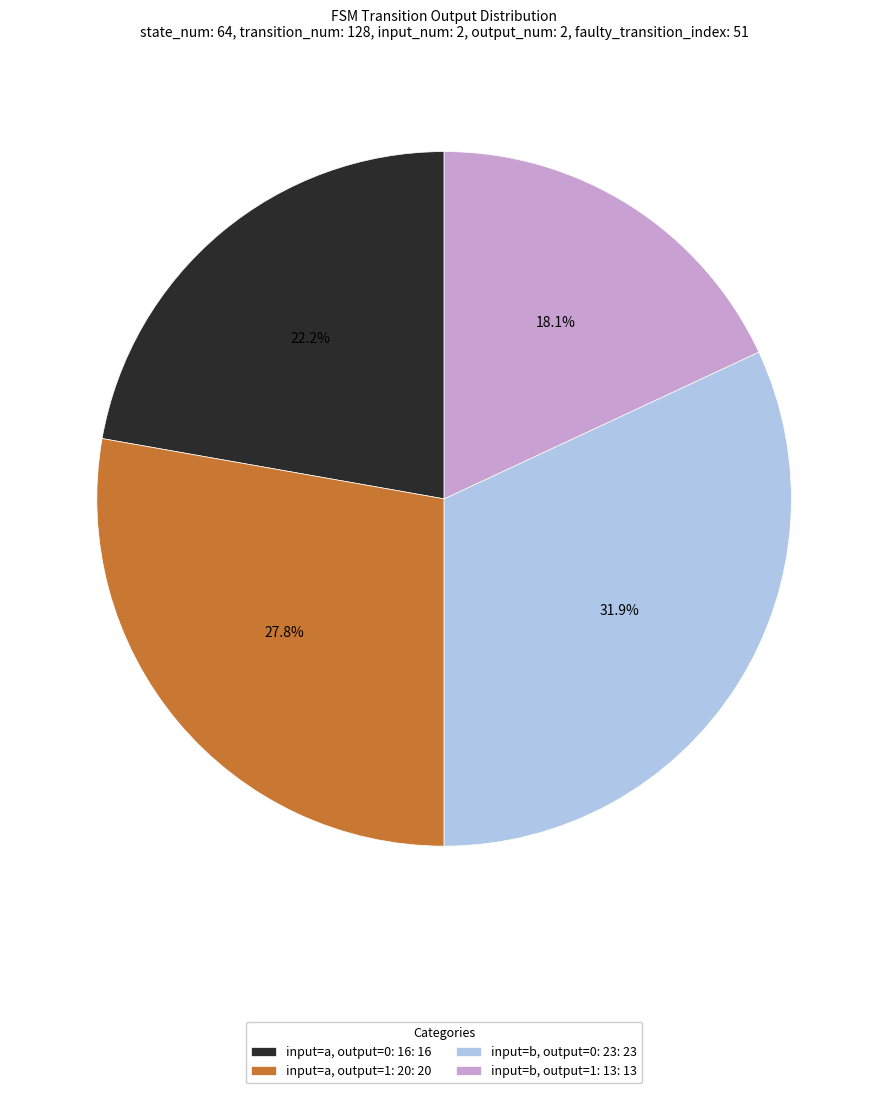

How many segments does this pie chart have?

4